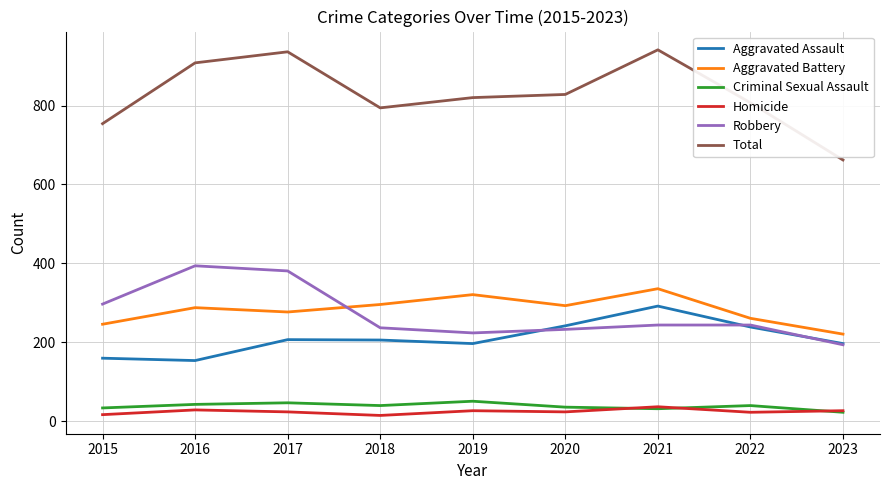

Which series has the widest spread of values?

Total